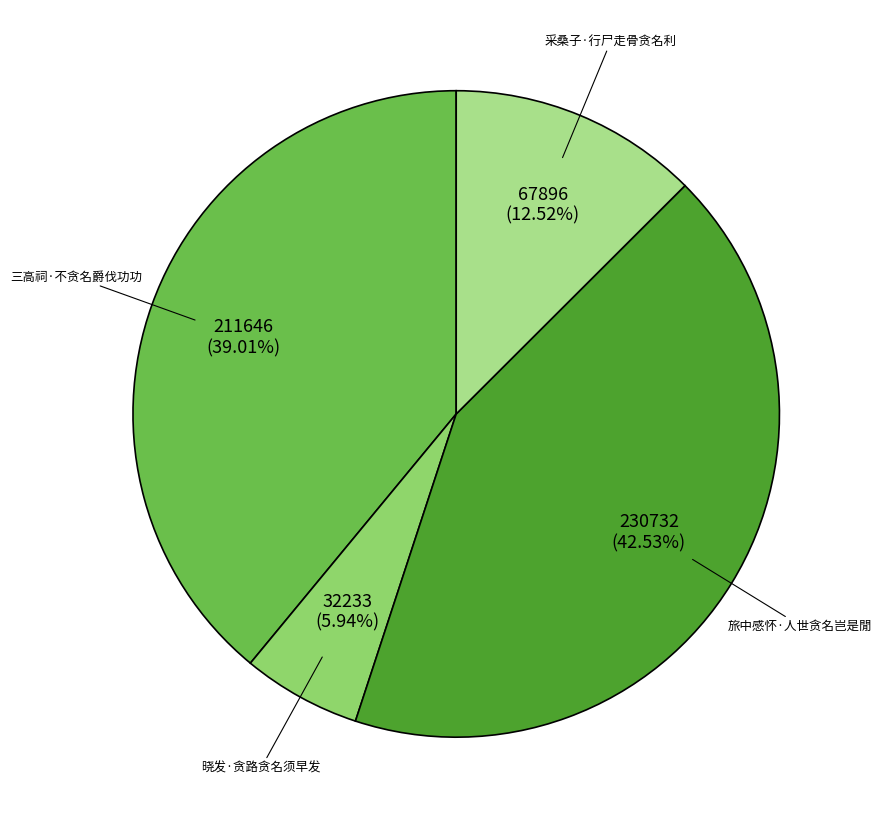

Which has a higher value, 旅中感怀·人世贪名岂是閒 or 采桑子·行尸走骨贪名利?

旅中感怀·人世贪名岂是閒